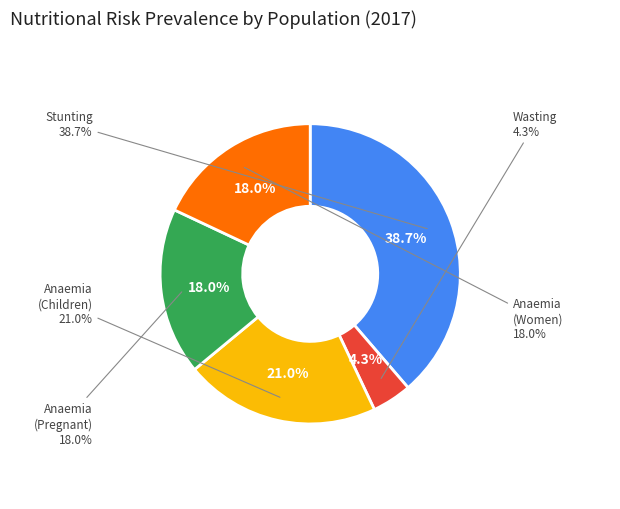

How many slices are in this pie chart?

5